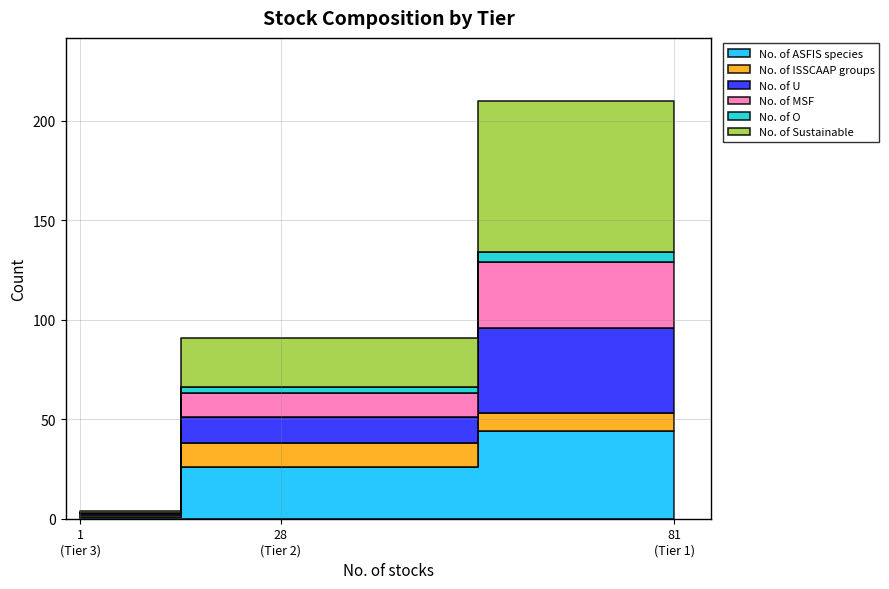

Which has a higher value, Tier 2 or Tier 3?

Tier 2